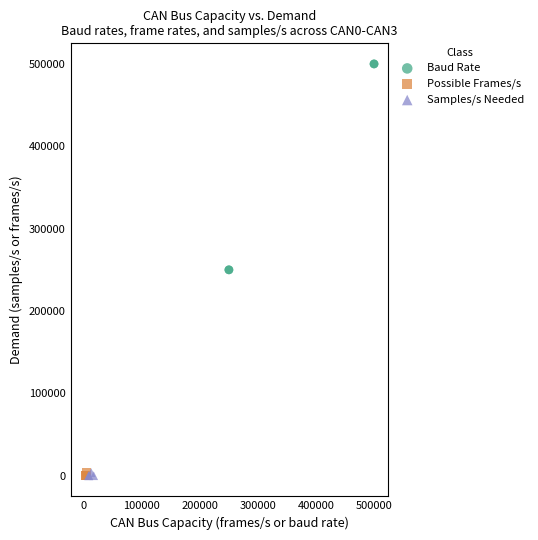

What are all the series names shown in the legend?

Baud Rate, Possible Frames/s, Samples/s Needed